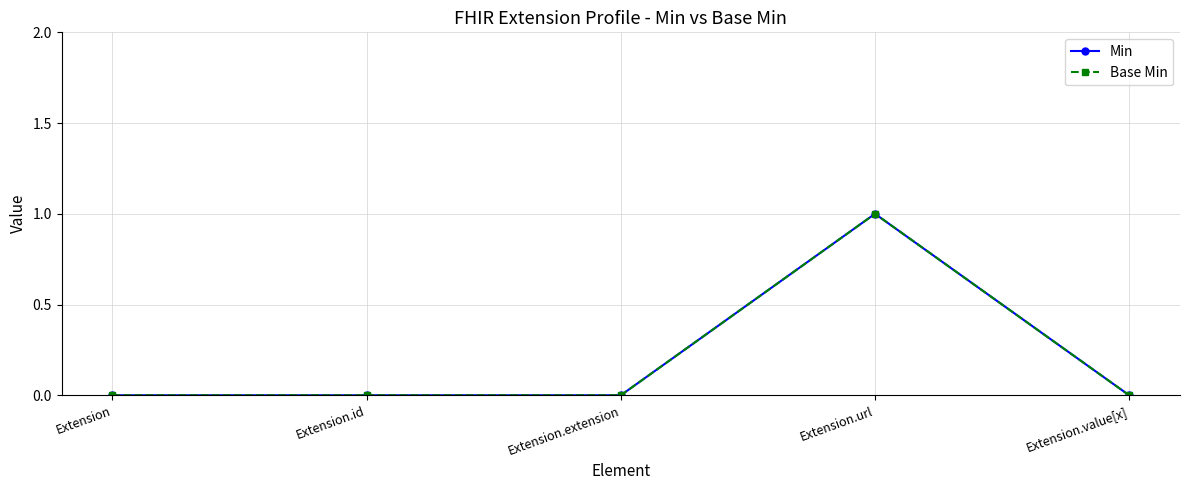

At which label is Min closest to 0?

Extension